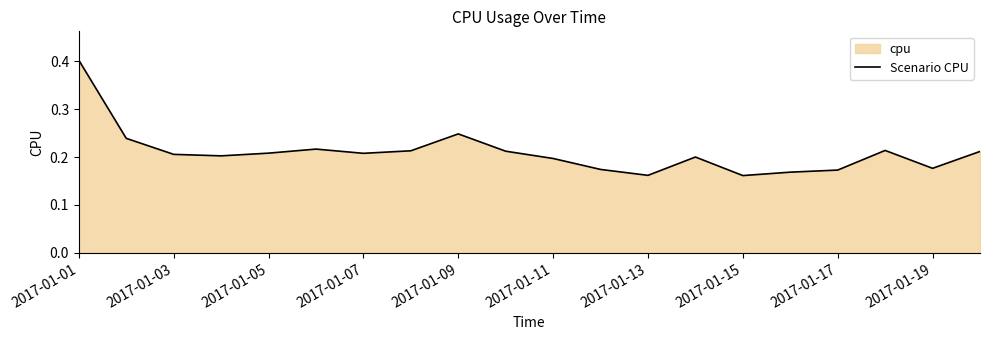

What is the sum of all values?

4.2